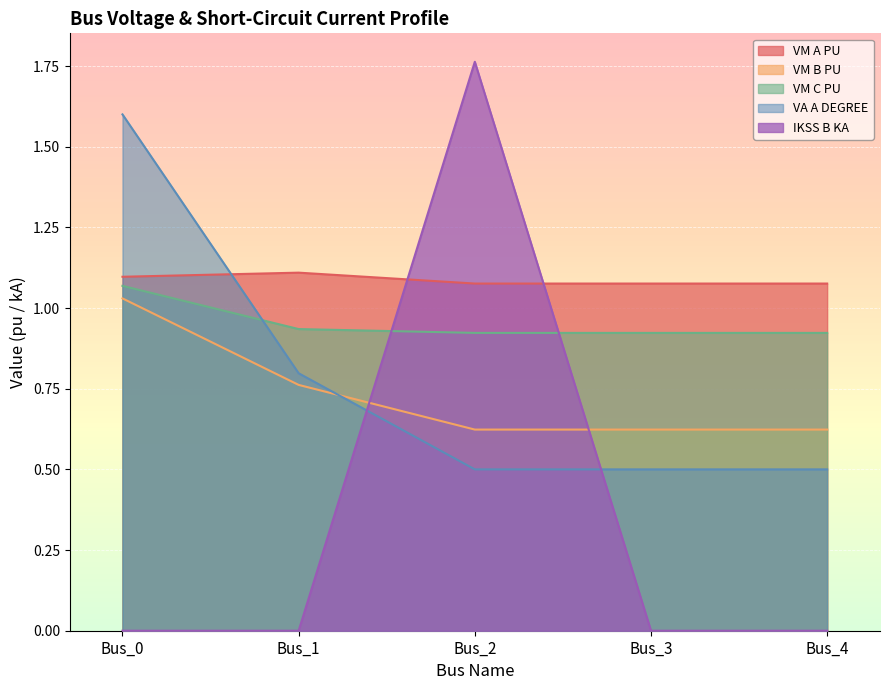

True or false: pf_va_a_degree_norm has more than 2 interior local peaks.

False